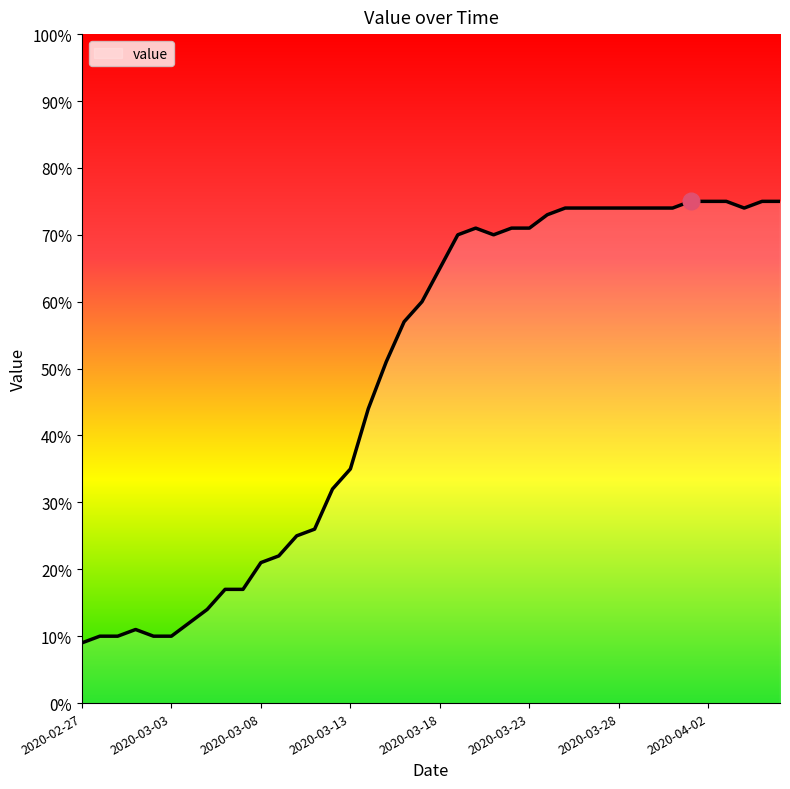

What is the minimum value shown in the chart?

9